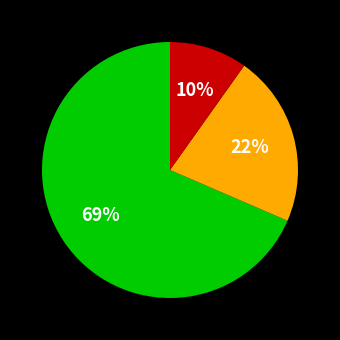

Count the number of slices in the pie.

3